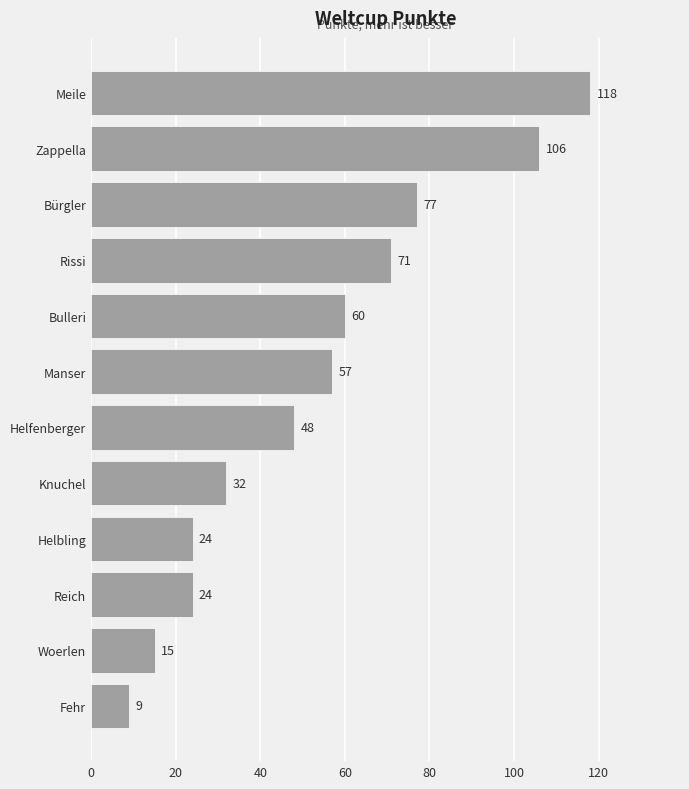

Which label corresponds to the largest value in the chart?

Meile